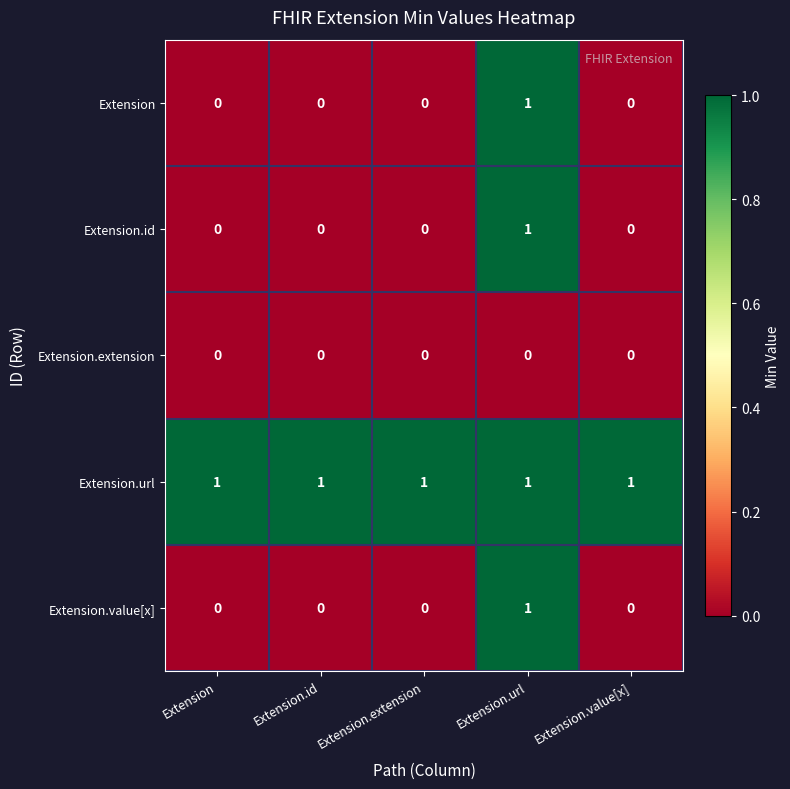

What is the total value across all series at Extension.url?

4